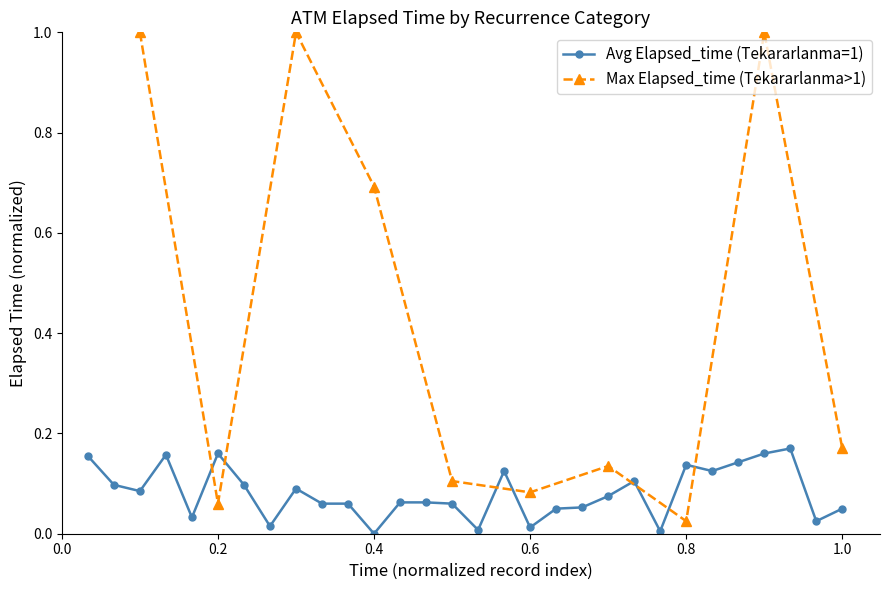

Does the chart have visible grid lines?

No